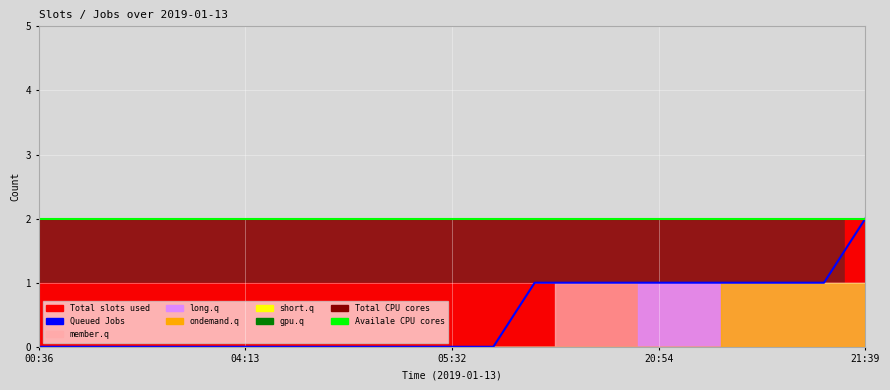

The Availale CPU cores series shows 3 at 19. True or false?

False